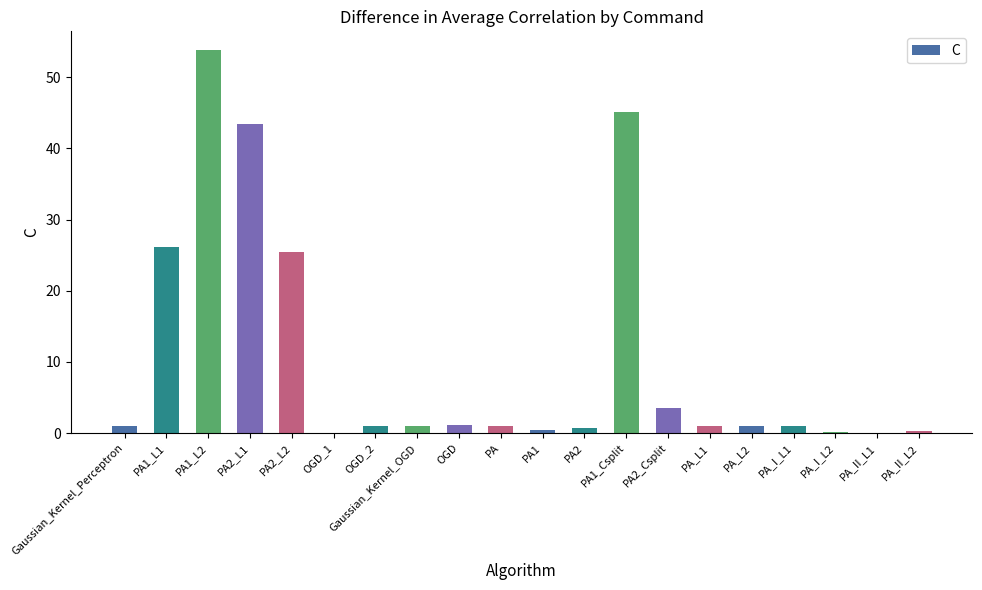

What is the sum of all values?

207.3